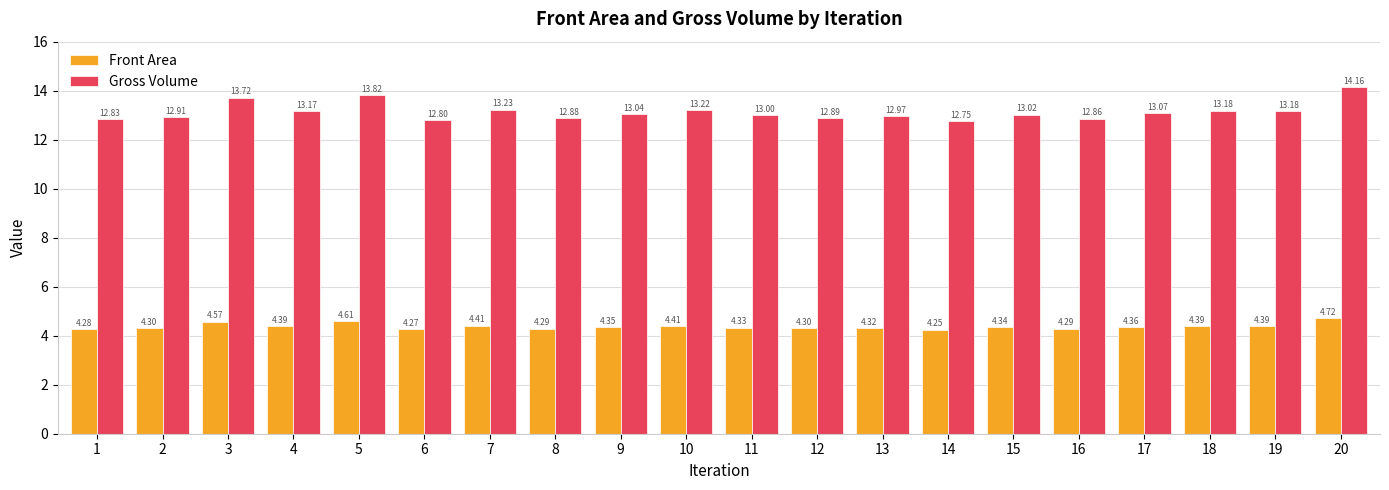

What is the total value across all series at 8?

17.2